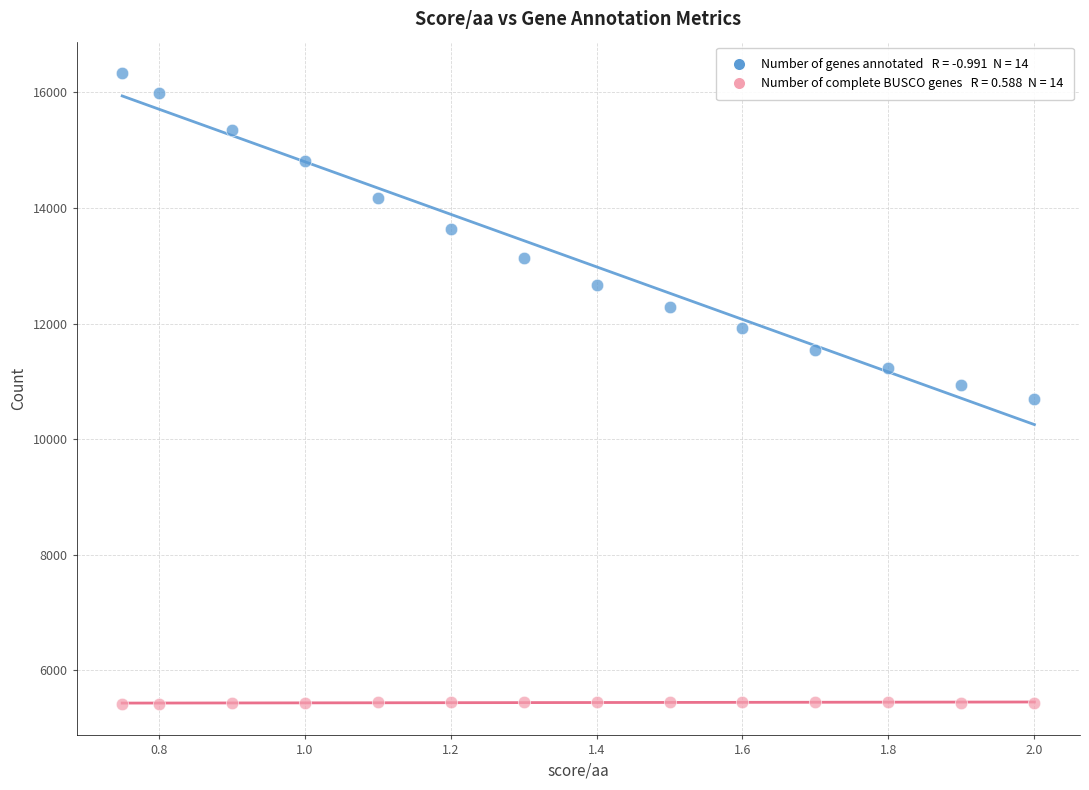

Across all data points, what is the range of Y values (max minus min)?

10911